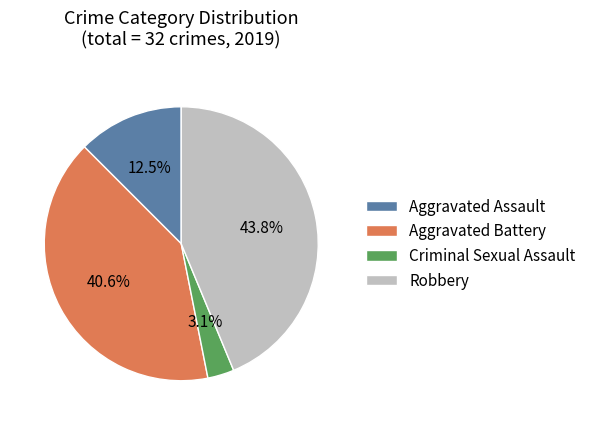

Is there any slice that represents more than half of the pie?

No